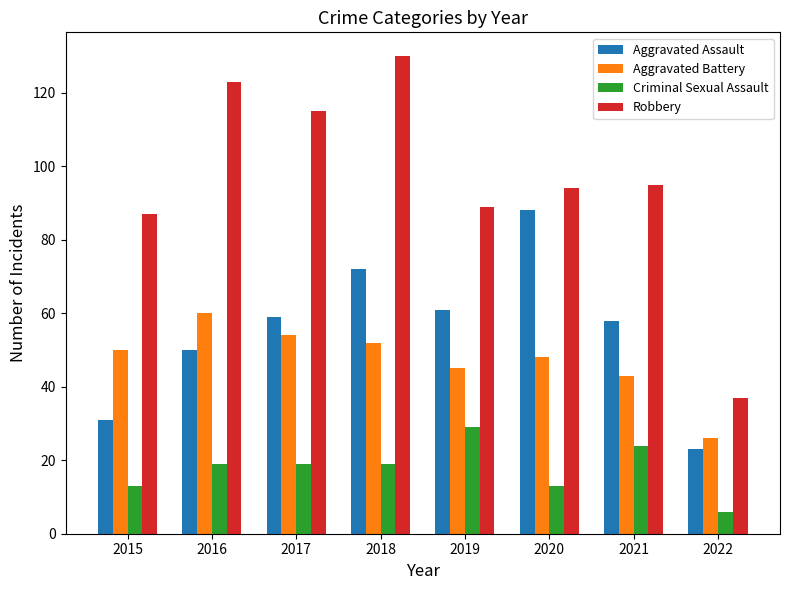

Does the chart contain stacked bars?

No